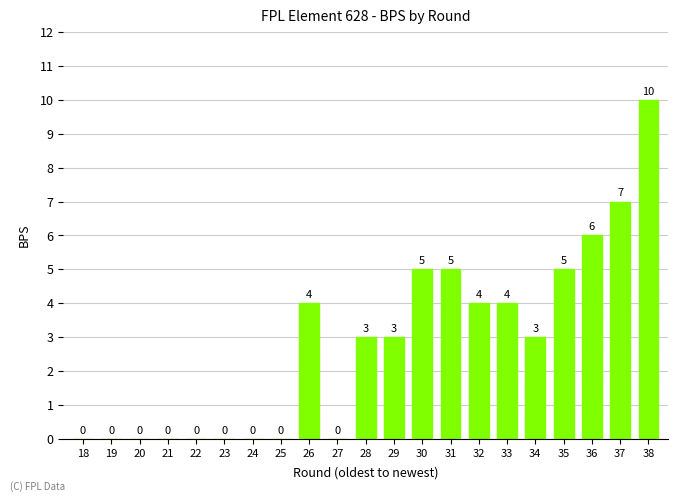

Does the chart contain stacked bars?

No